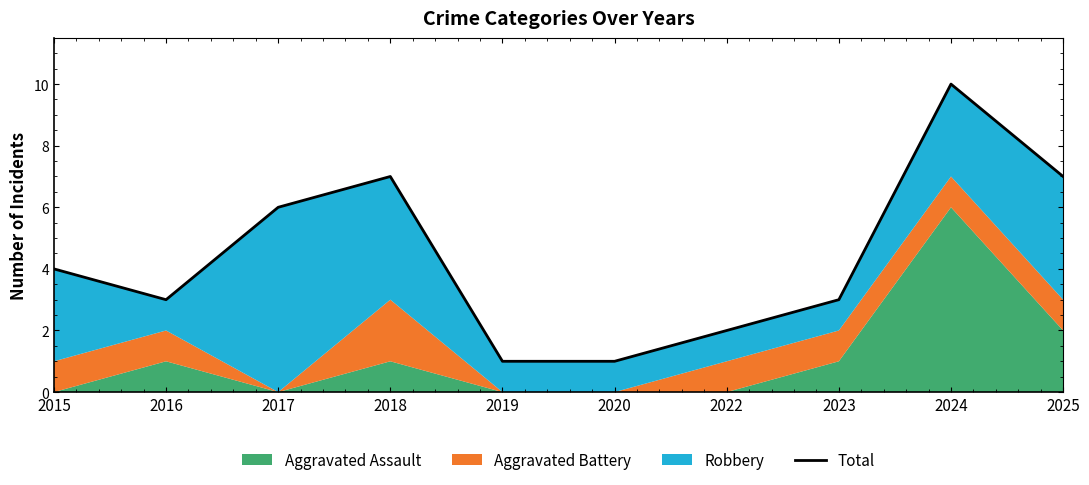

Does the chart display data point markers on the line(s)?

No